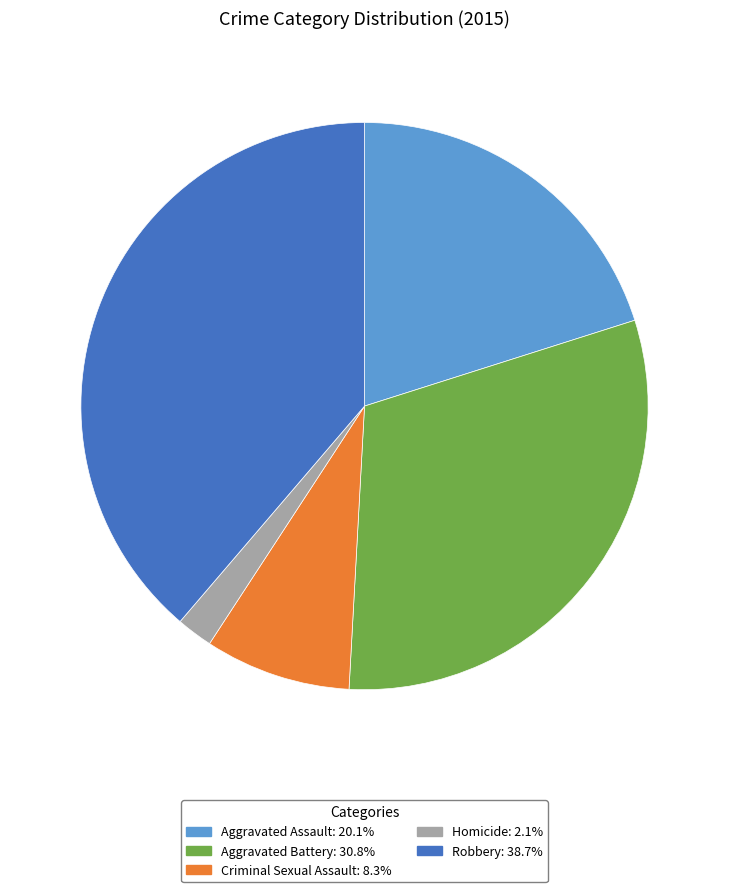

True or false: Aggravated Assault accounts for 8% of the total.

False